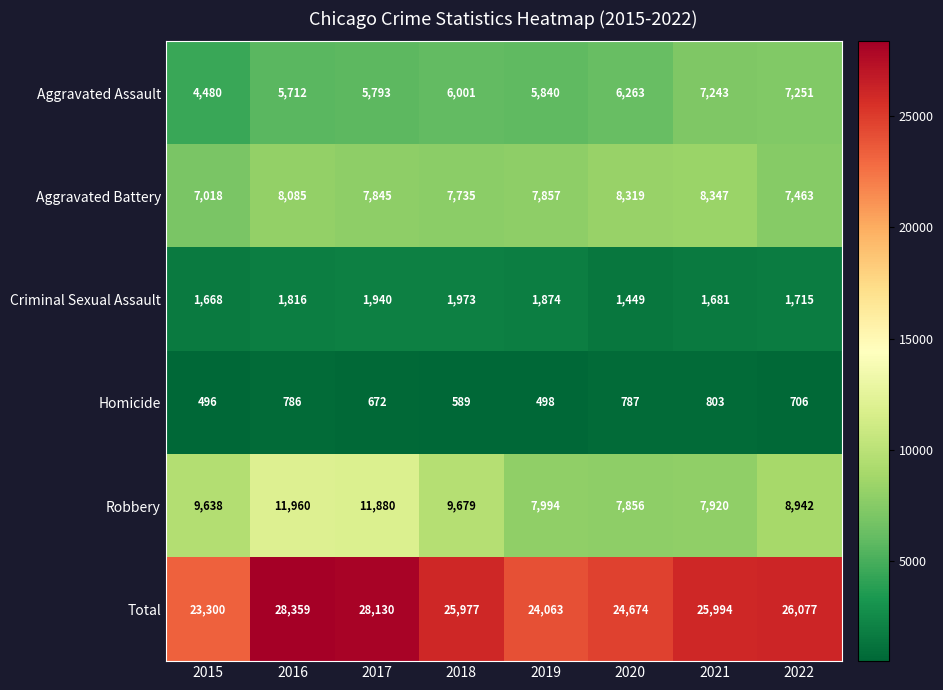

At 2019, list the series in order from smallest to largest.

Homicide, Criminal Sexual Assault, Aggravated Assault, Aggravated Battery, Robbery, Total